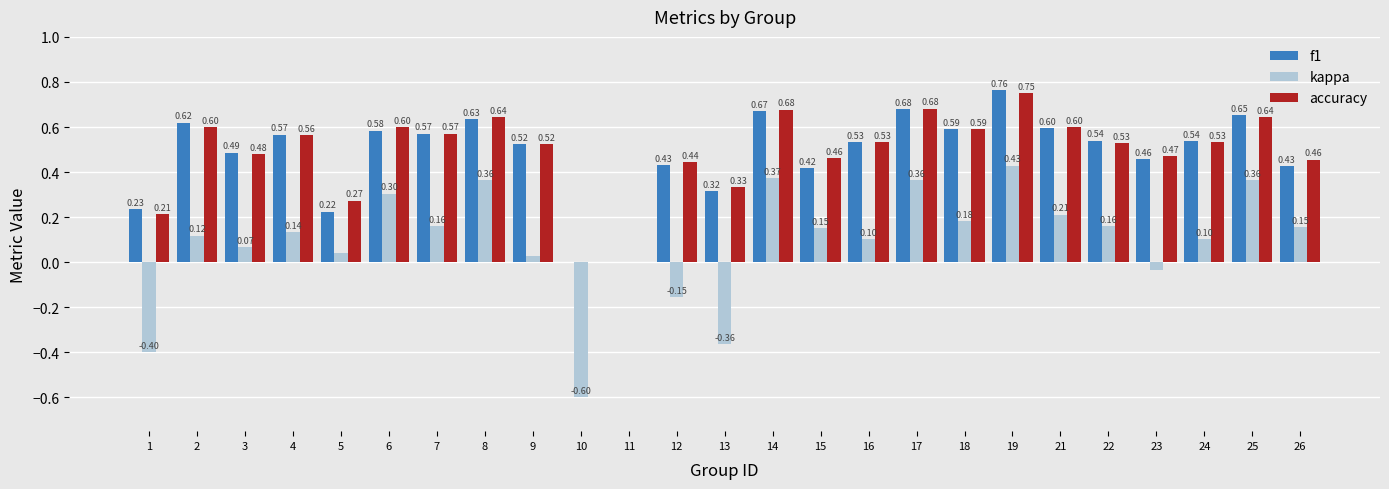

Is the value of f1 at 7 greater than the value of accuracy at 17?

No